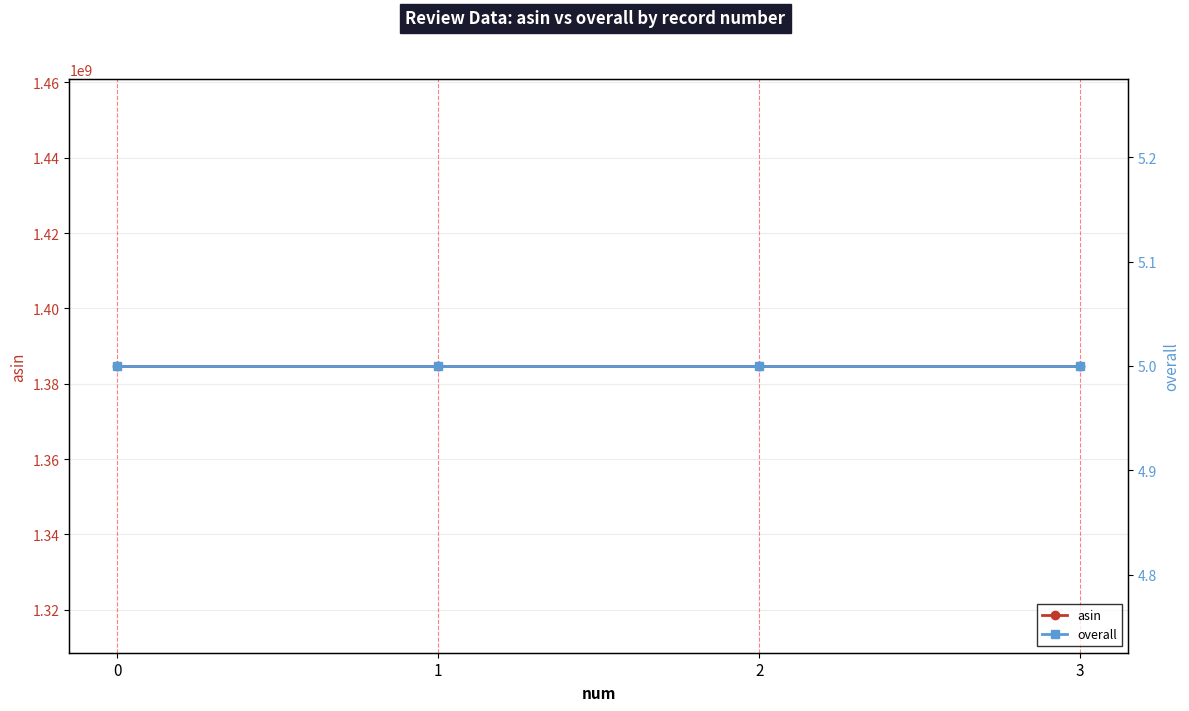

List the labels in order of asin value, smallest first.

0, 1, 2, 3